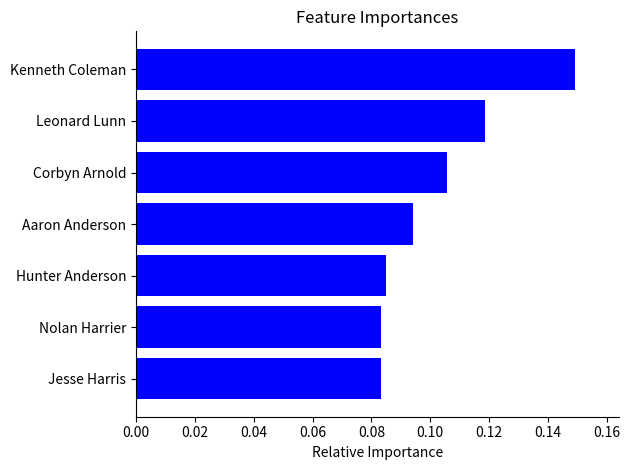

What is the sum of all values?

0.7